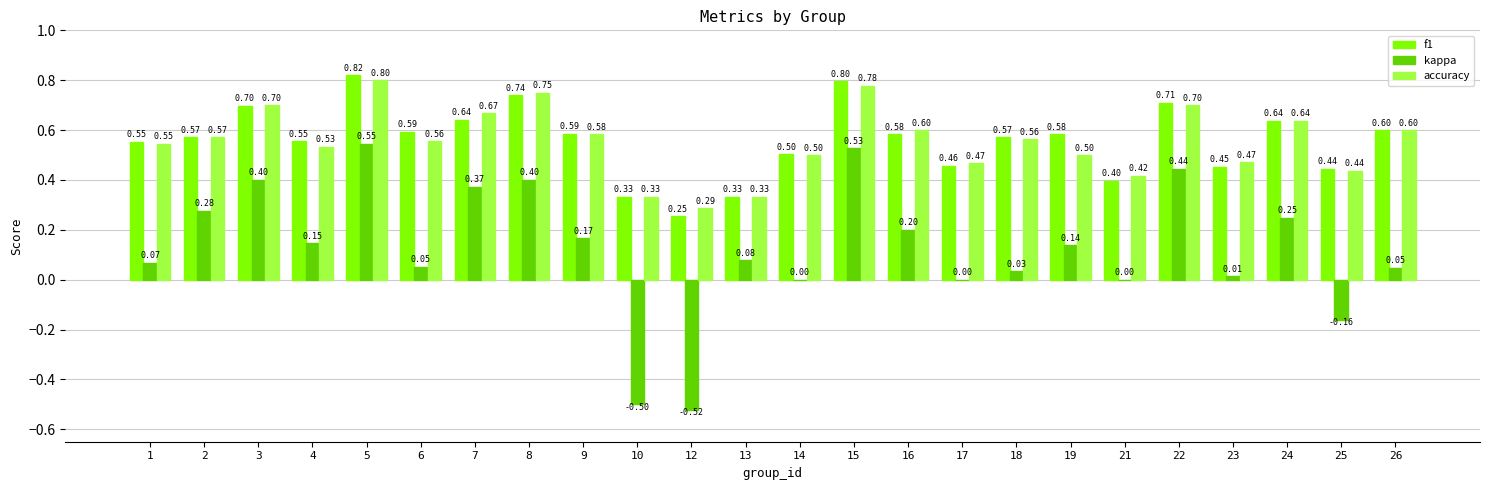

Between 10 and 21, which series saw the biggest shift?

kappa